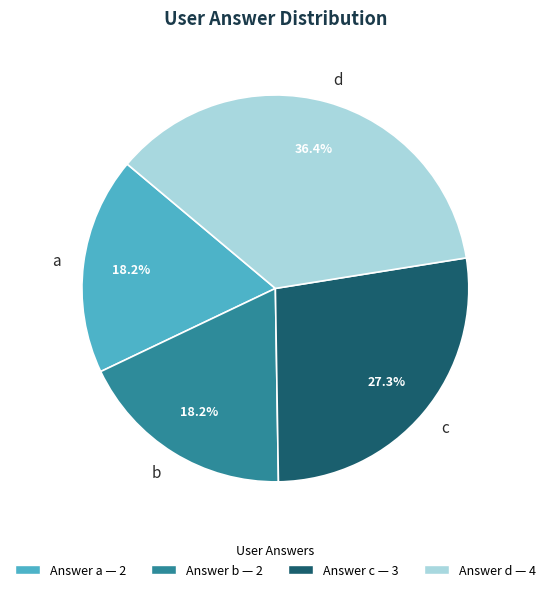

True or false: b accounts for 18% of the total.

True